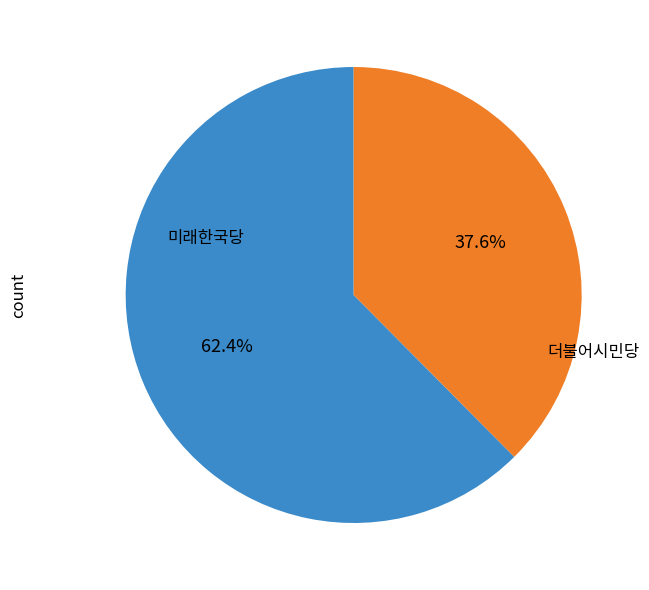

Is 미래한국당 the majority of the pie?

Yes